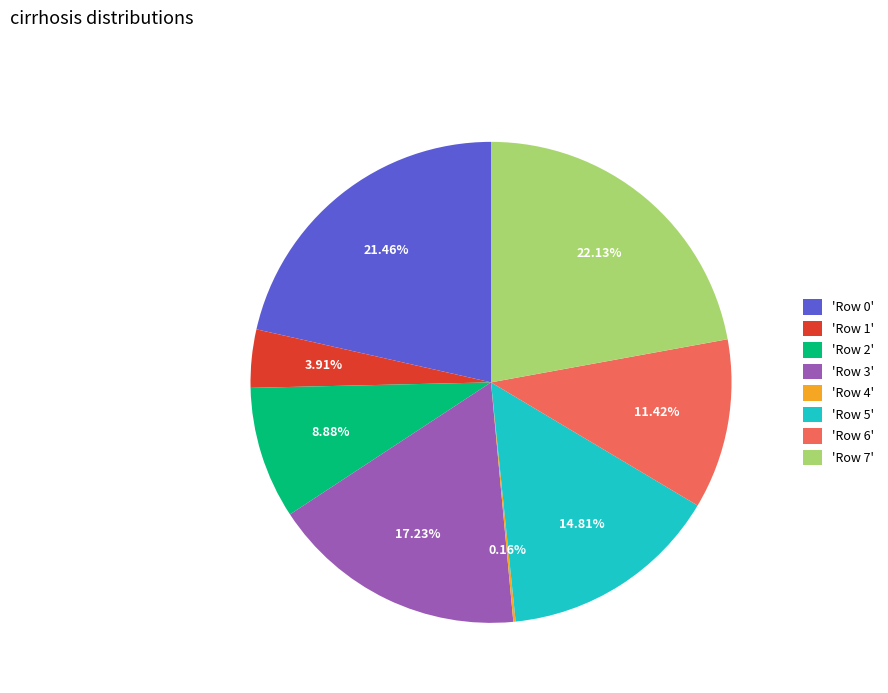

Does any single category account for the majority?

No